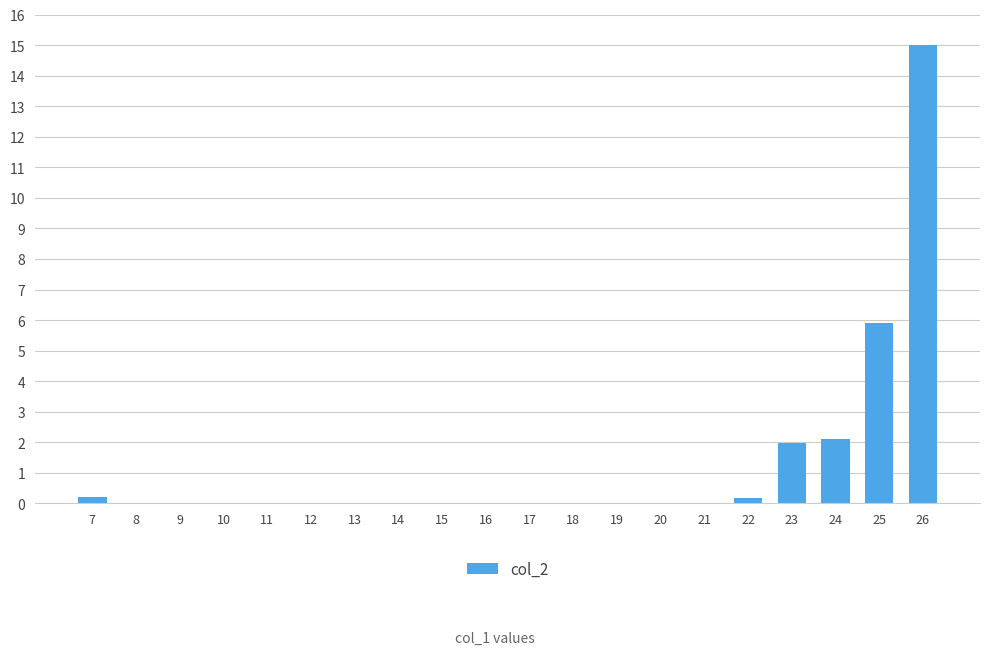

Which label corresponds to the largest value in the chart?

26